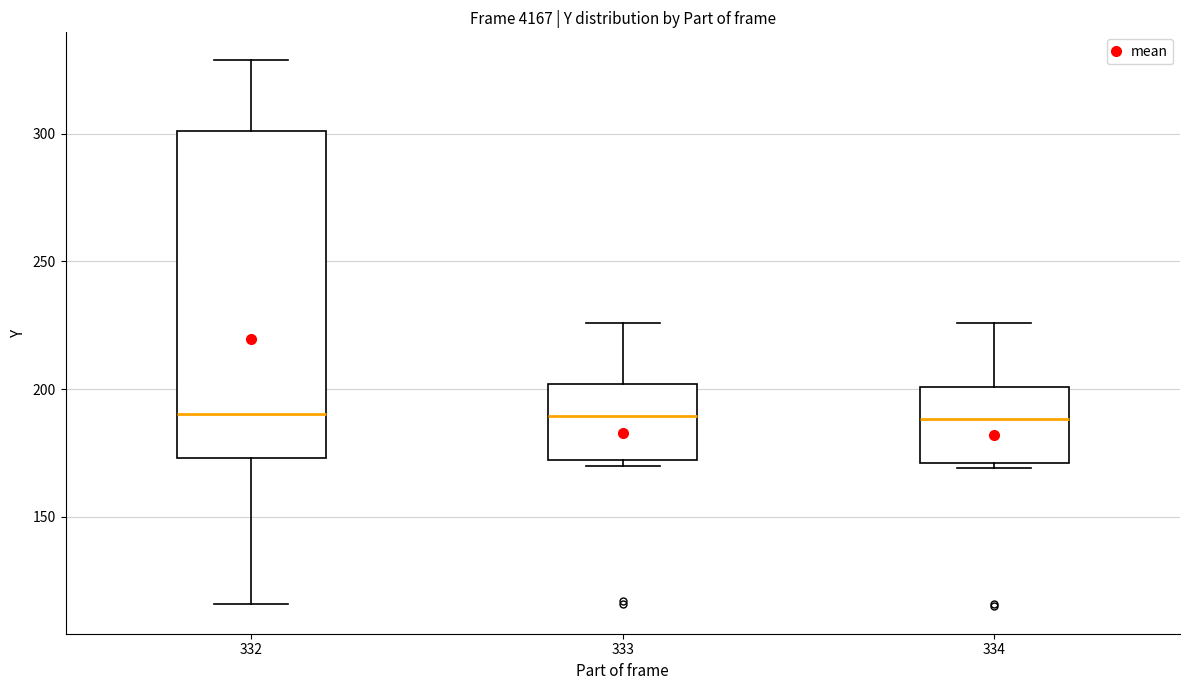

Where does the upper whisker of the box at x = 334 end on the y-axis? The values are not printed on the chart, so give them approximately, as read against the axis.

225